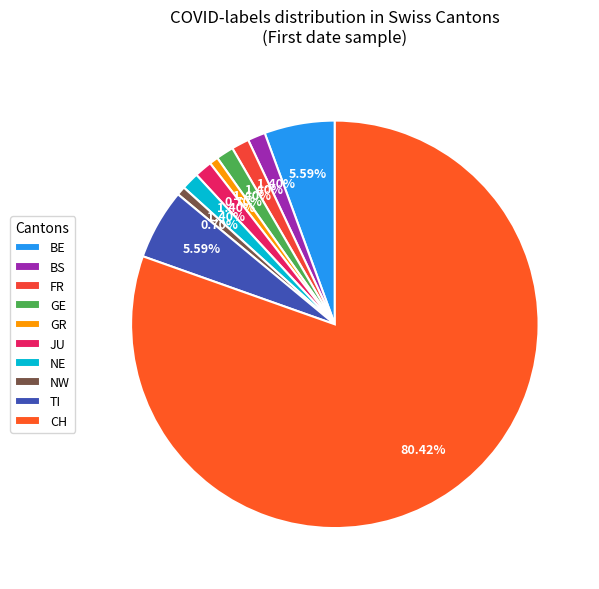

Does CH account for over 50% of the chart?

Yes